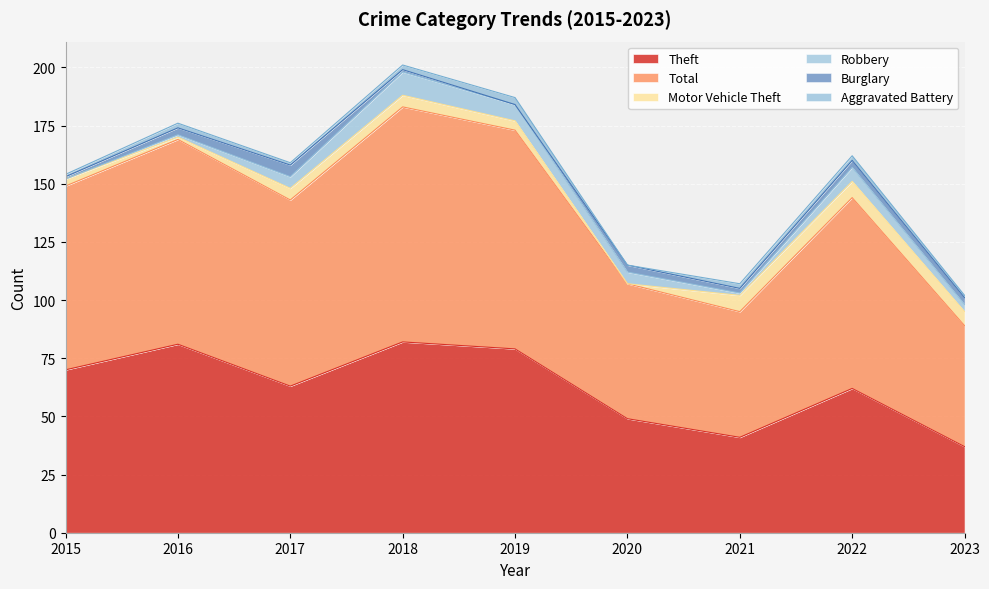

The Total series shows 76 at 2021. True or false?

False